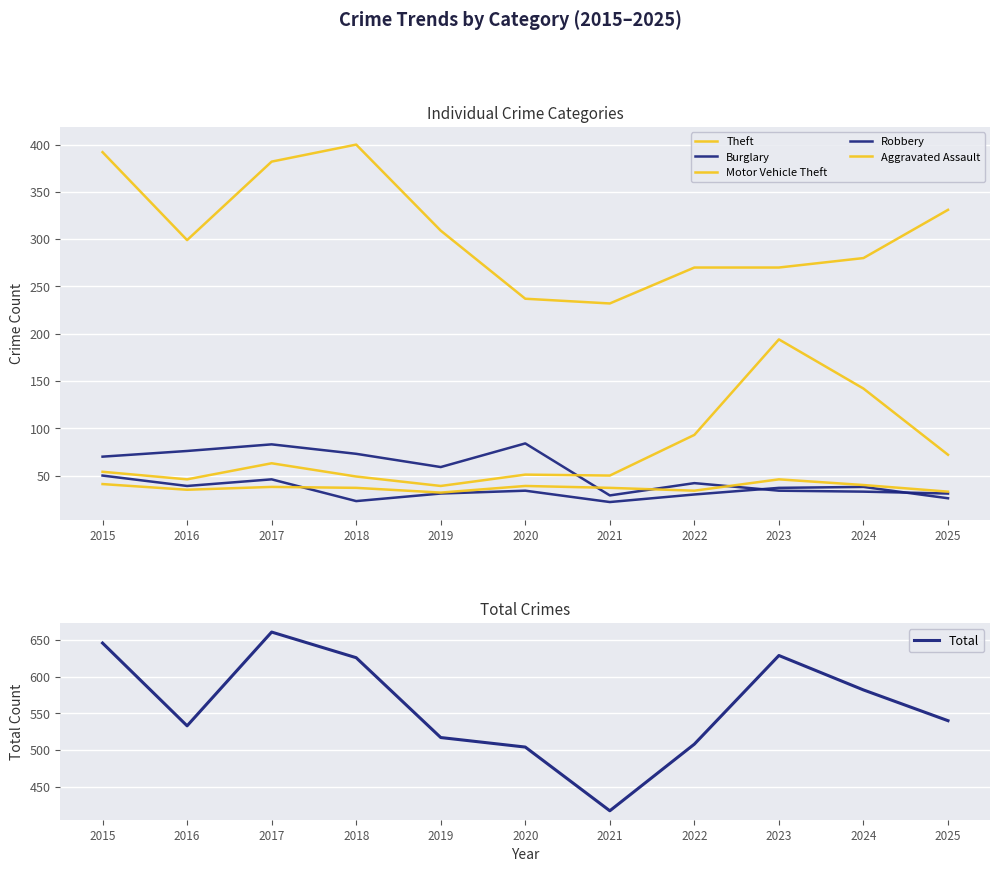

What is the sum of the Robbery values at 2019 and 2024?

69